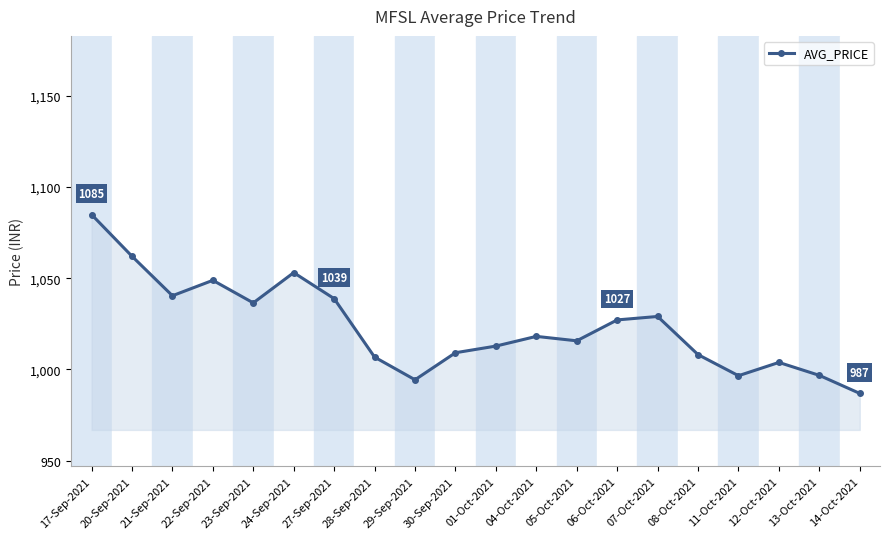

Approximately how many times larger is the value at 13-Oct-2021 compared to 01-Oct-2021?

1.0